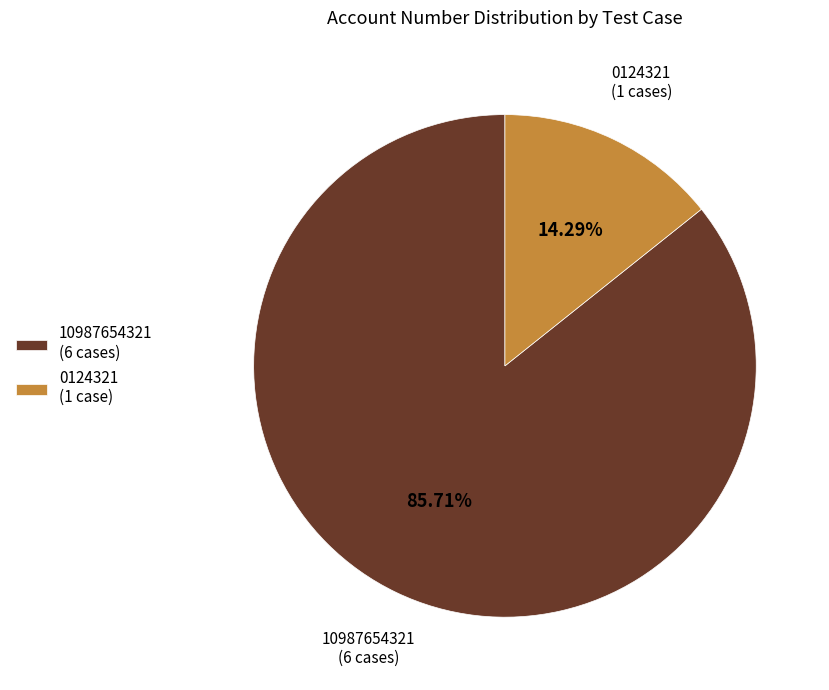

Rank the categories by value from highest to lowest.

10987654321 (6 cases), 0124321 (1 case)